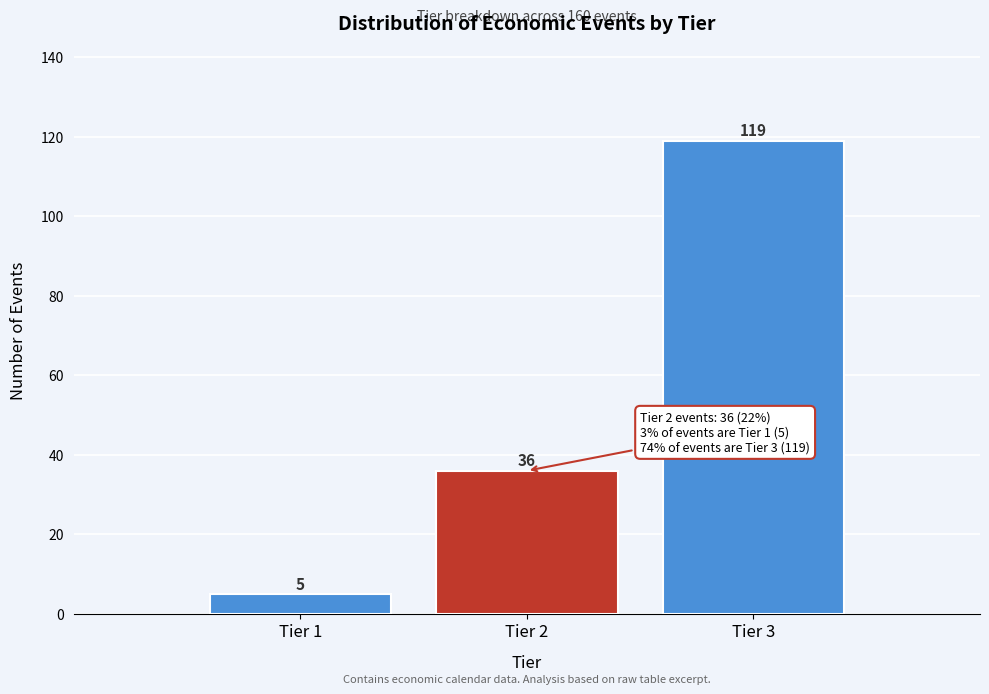

Reading right to left, list all the values displayed in this chart.

Tier 3=119	Tier 2=36	Tier 1=5